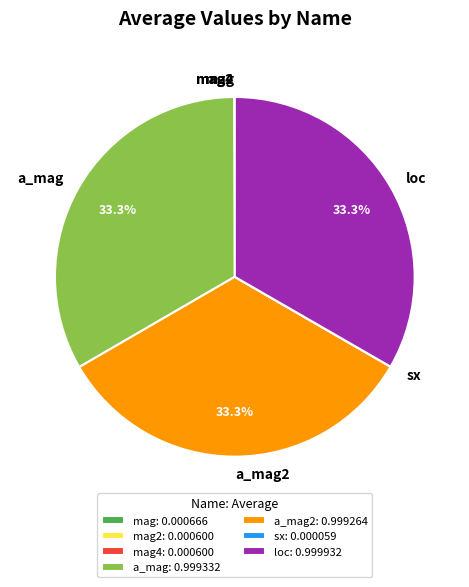

To the nearest percent, what percentage of the pie is loc?

33%